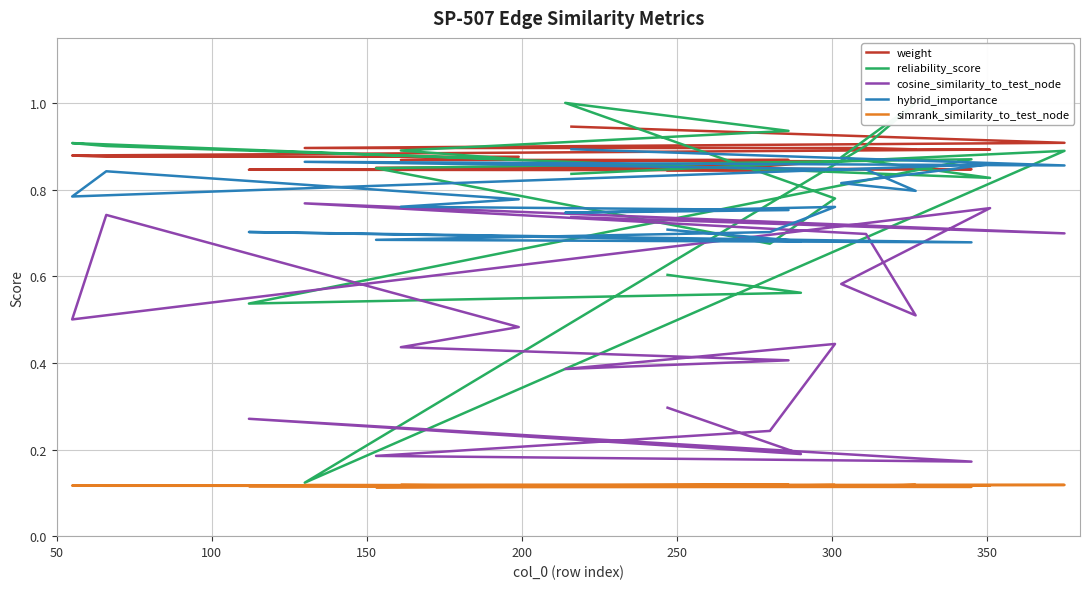

What is the sum of all weight values?

17.5